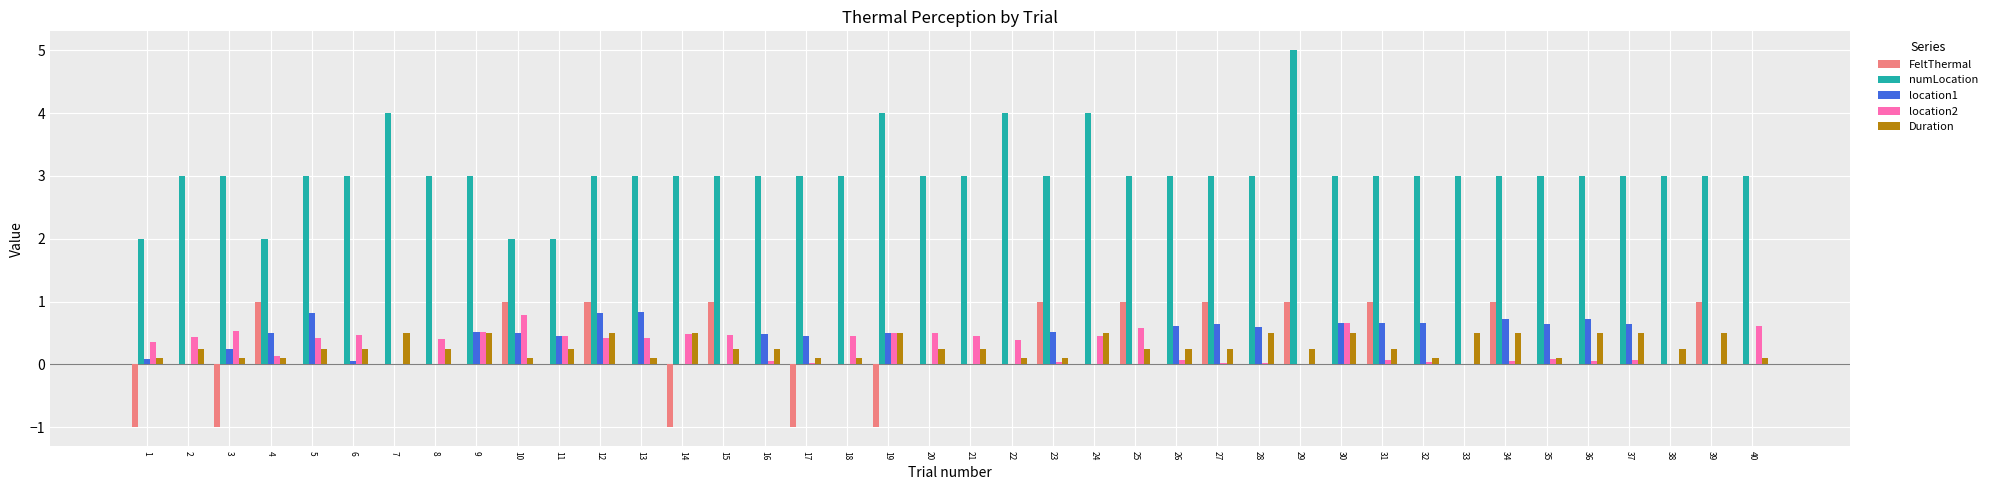

Is the value of numLocation at 16 greater than the value of Duration at 28?

Yes